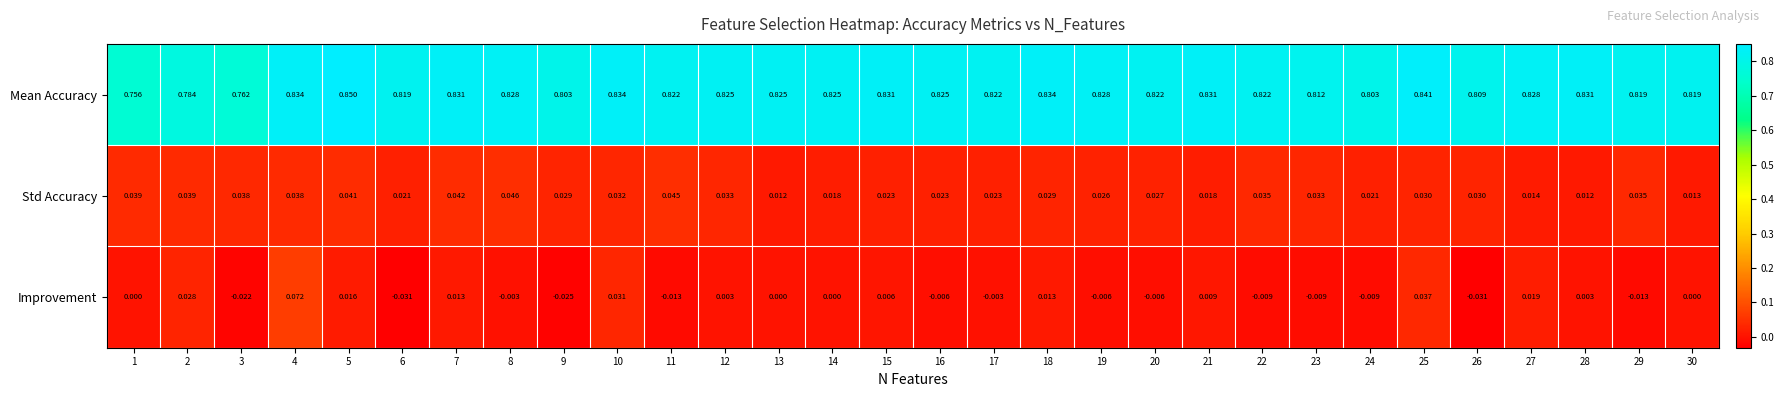

Which series has the largest range (max minus min)?

Improvement